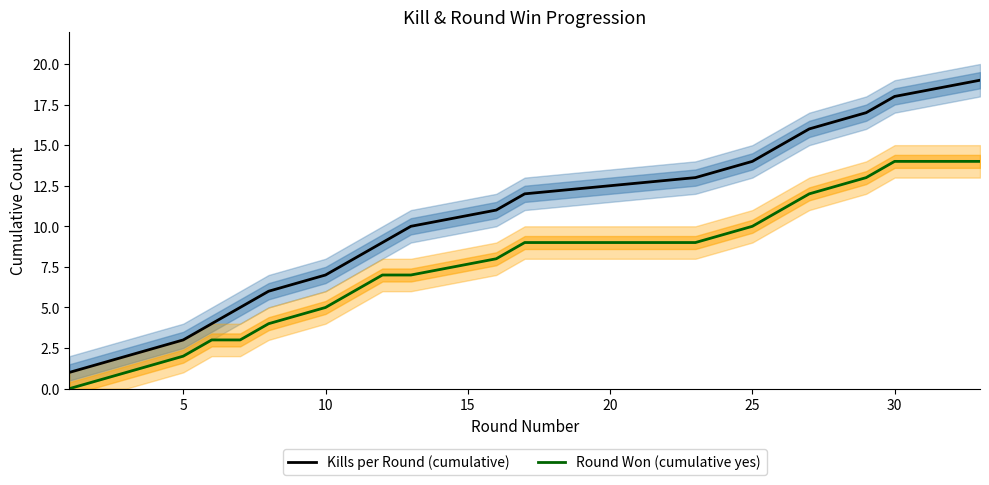

True or false: Round Won (cumulative yes) has a value of 14 at 30.

True